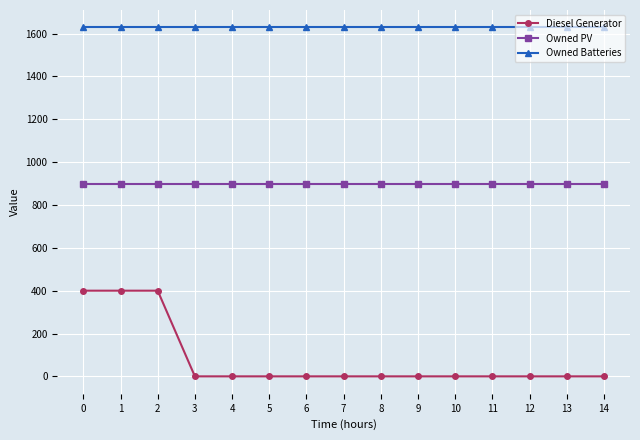

Which series has the largest total across all categories?

Owned Batteries